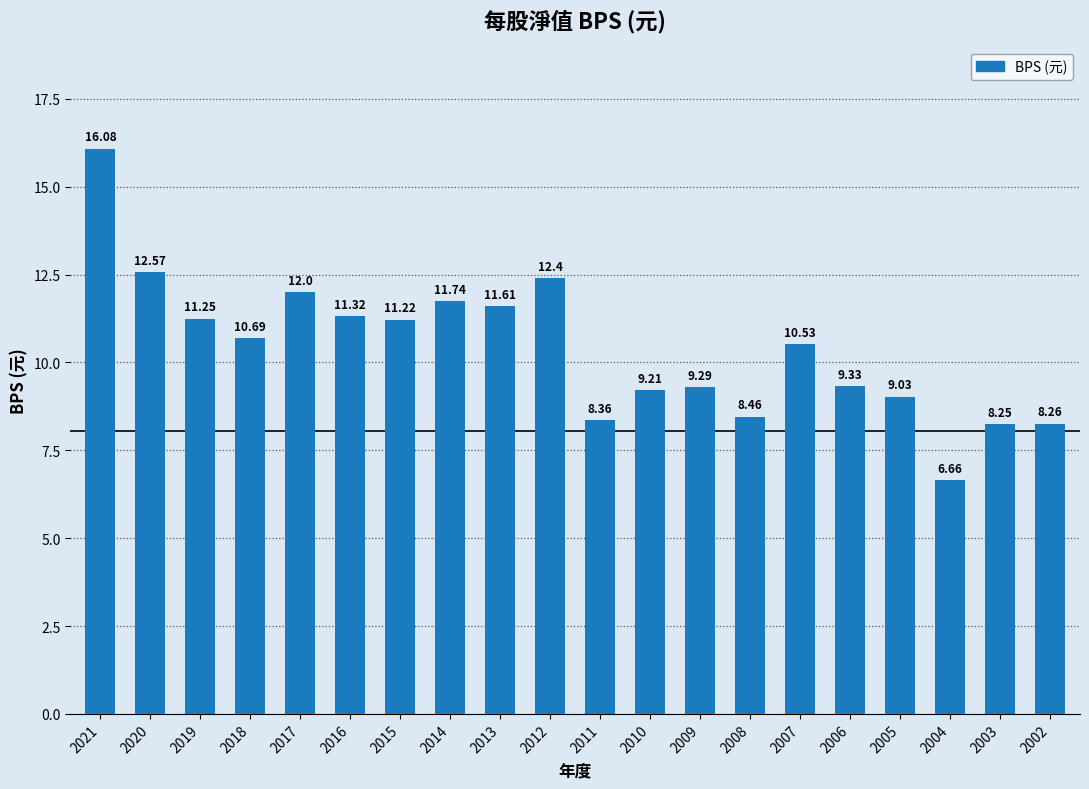

Rank the categories by value from highest to lowest.

2021, 2020, 2012, 2017, 2014, 2013, 2016, 2019, 2015, 2018, 2007, 2006, 2009, 2010, 2005, 2008, 2011, 2002, 2003, 2004